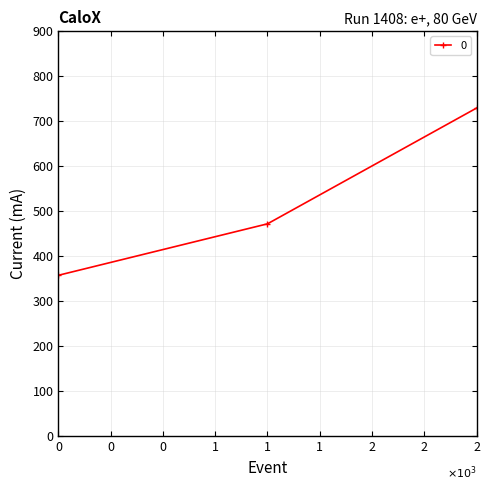

Which label corresponds to the largest value in the chart?

2